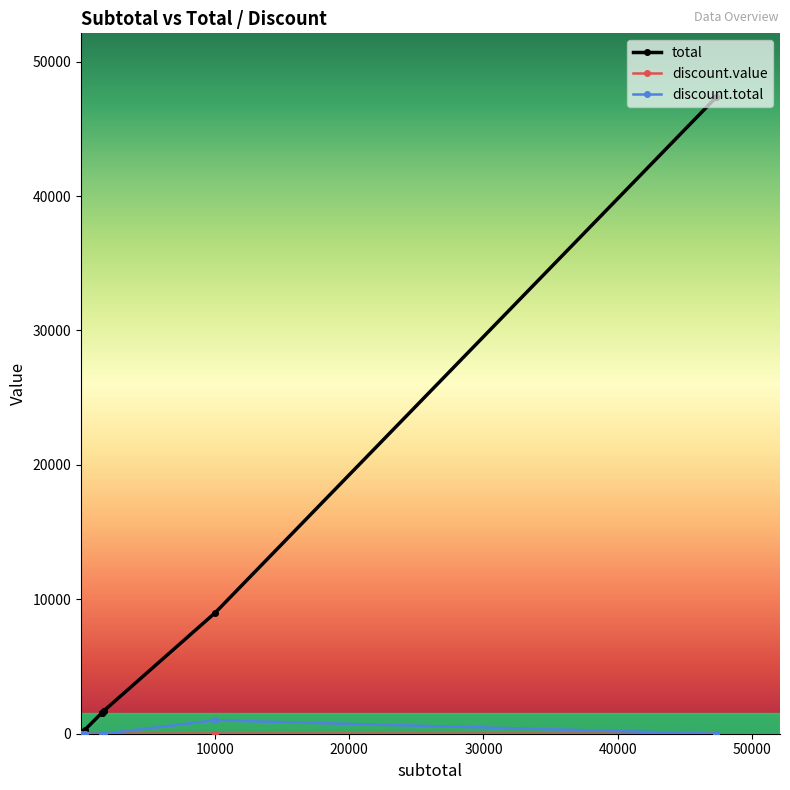

What is the label of the 7th point from the left?

1535